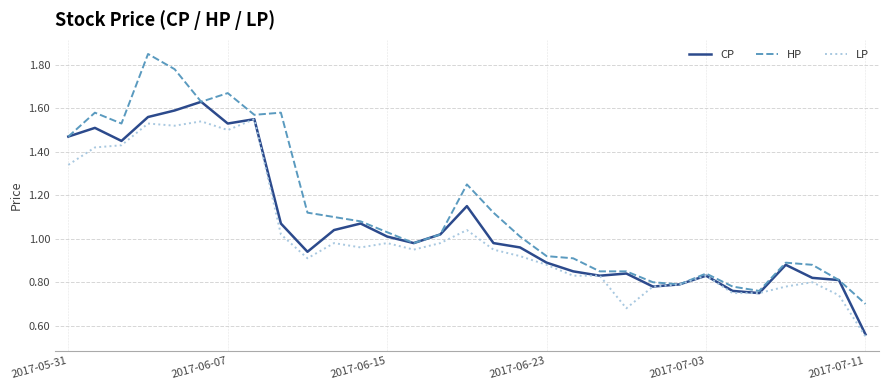

What is the sum of all CP values?

32.9